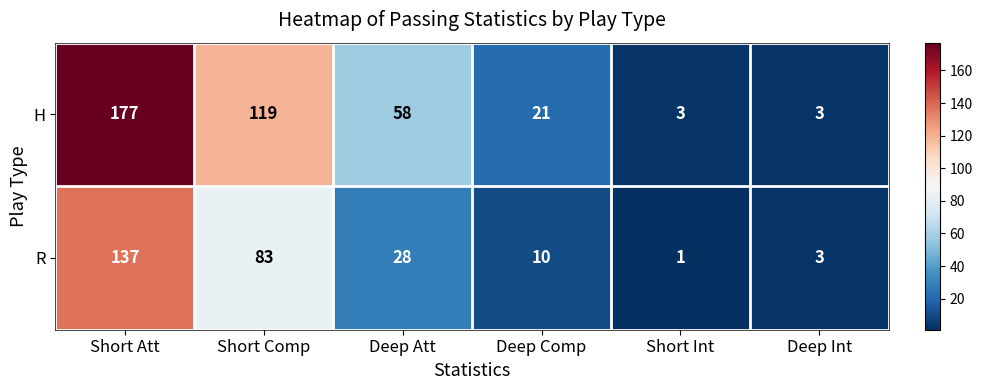

The value of R at Short Comp is 83. True or false?

True